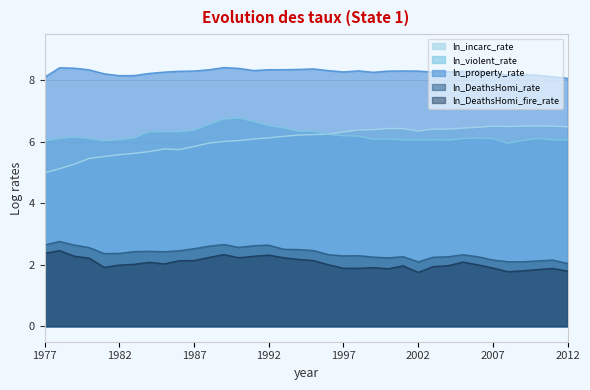

Is the value of ln_DeathsHomi_fire_rate at 2009 greater than the value of ln_incarc_rate at 1989?

No